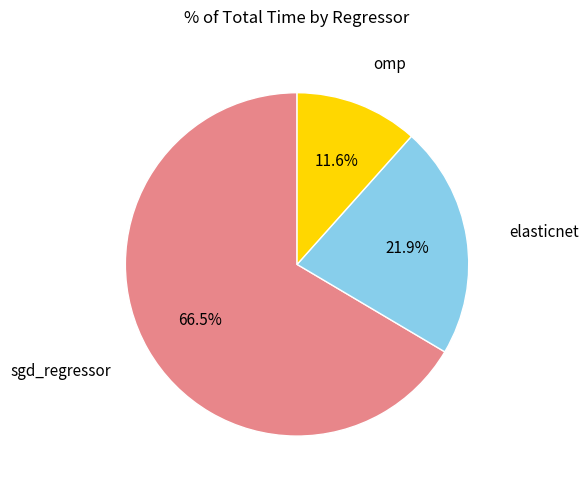

Does any single category account for the majority?

Yes